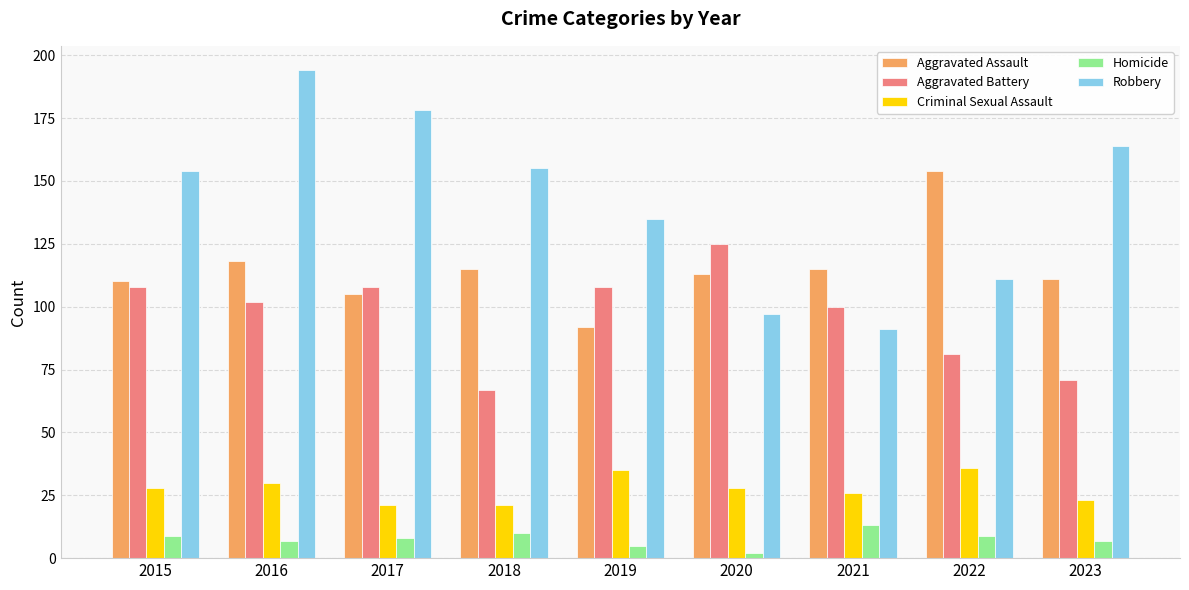

Where does the Homicide series first go above 8?

2015